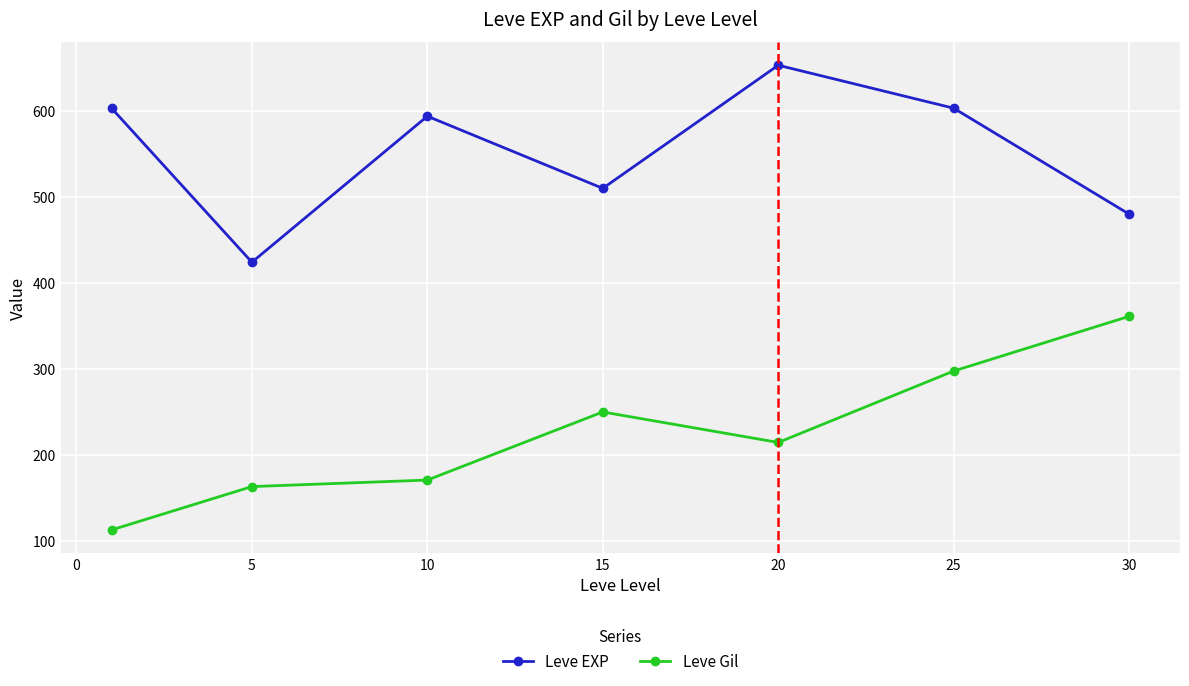

True or false: Leve EXP and Leve Gil intersect in this chart.

False